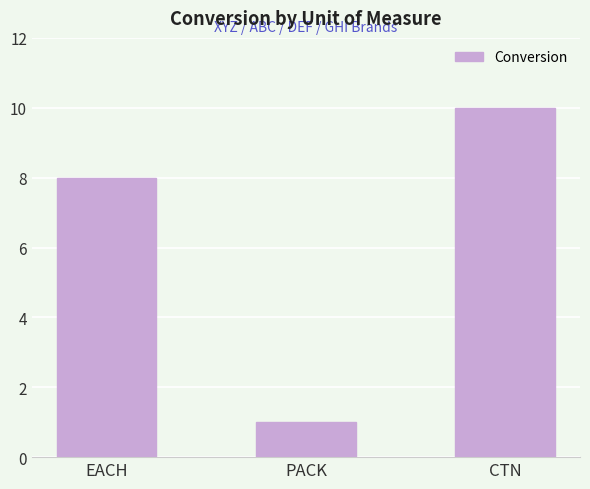

What is the difference between the second highest and minimum values?

7